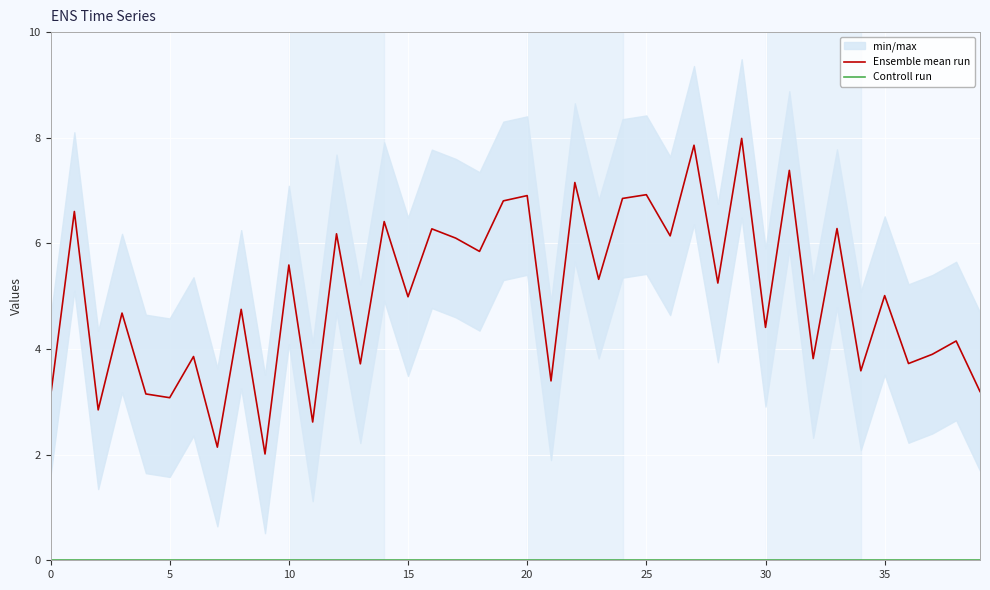

What is the difference between the highest and lowest values at 10?

2.8